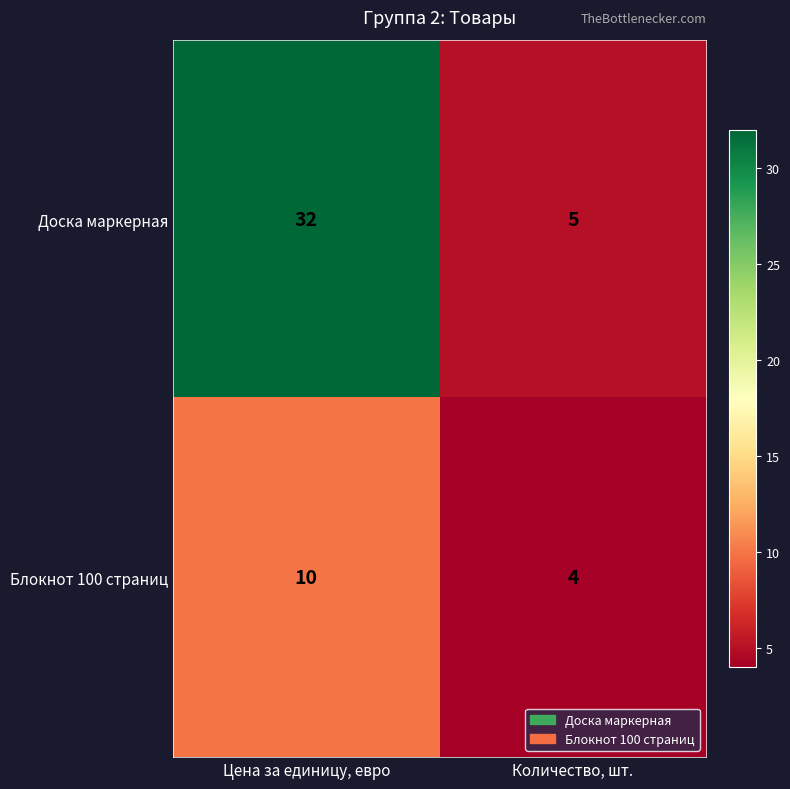

Which series changed the most between Цена за единицу, евро and Количество, шт.?

Доска маркерная